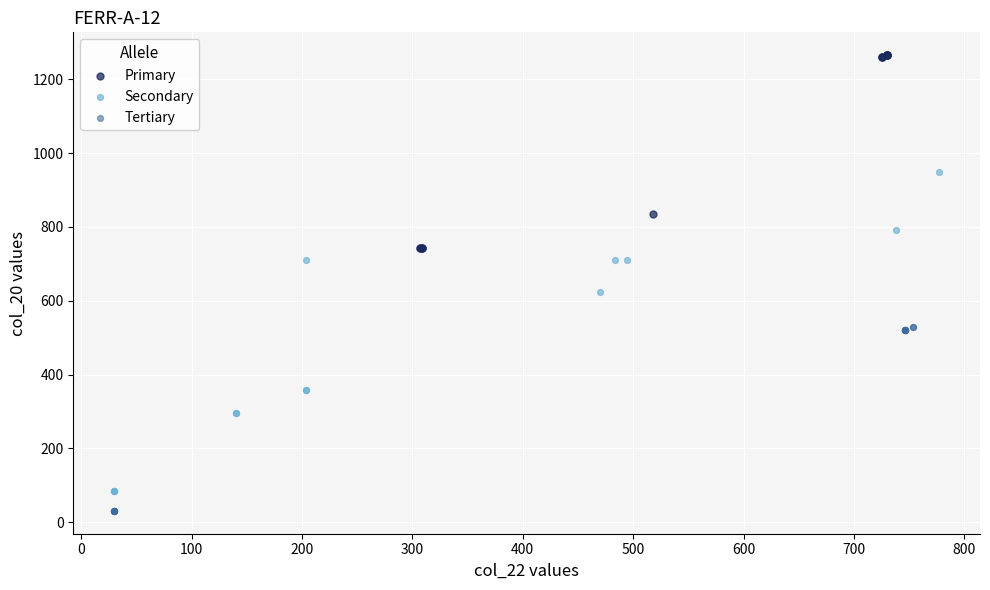

Which series has the widest spread of Y values?

Secondary